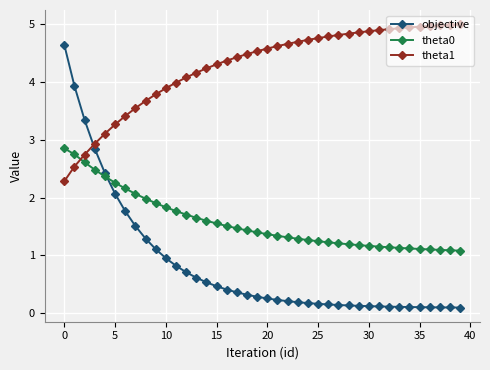

Which series has the widest spread of values?

objective